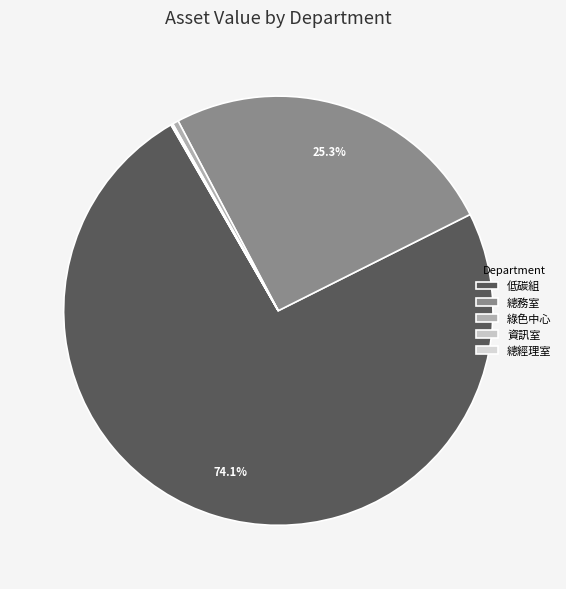

Is there a majority slice in this chart?

Yes